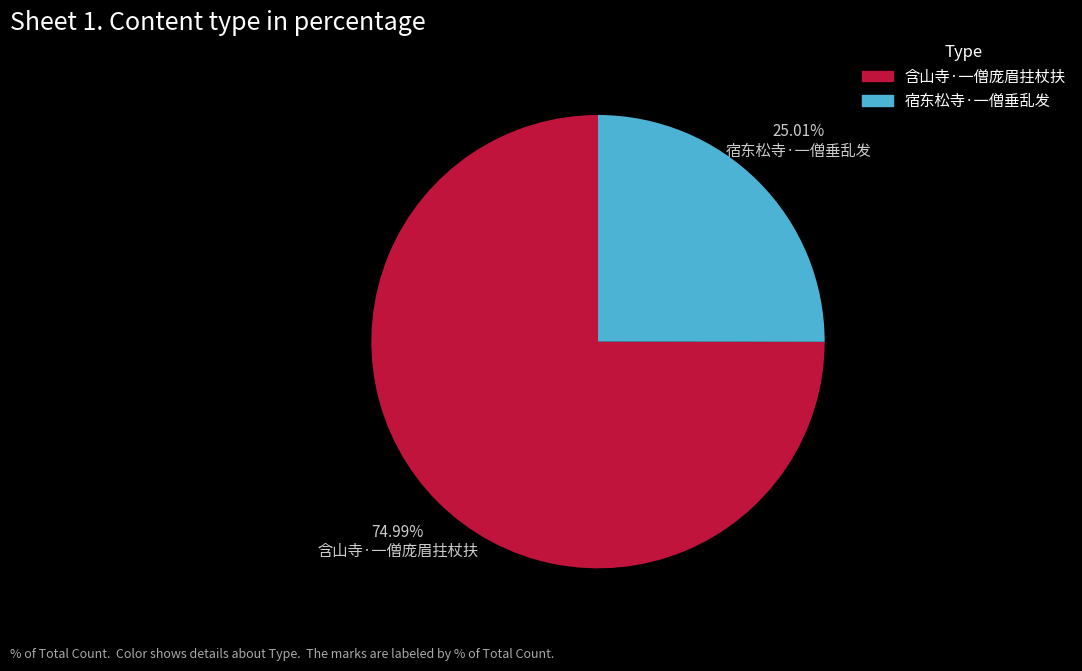

How many segments does this pie chart have?

2